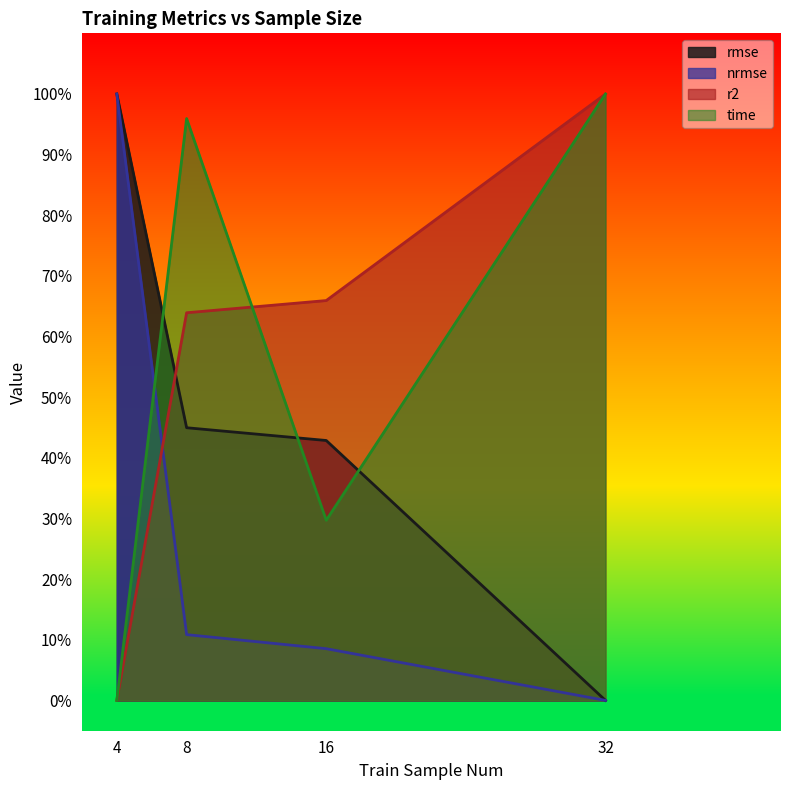

True or false: rmse and time cross at least once.

True